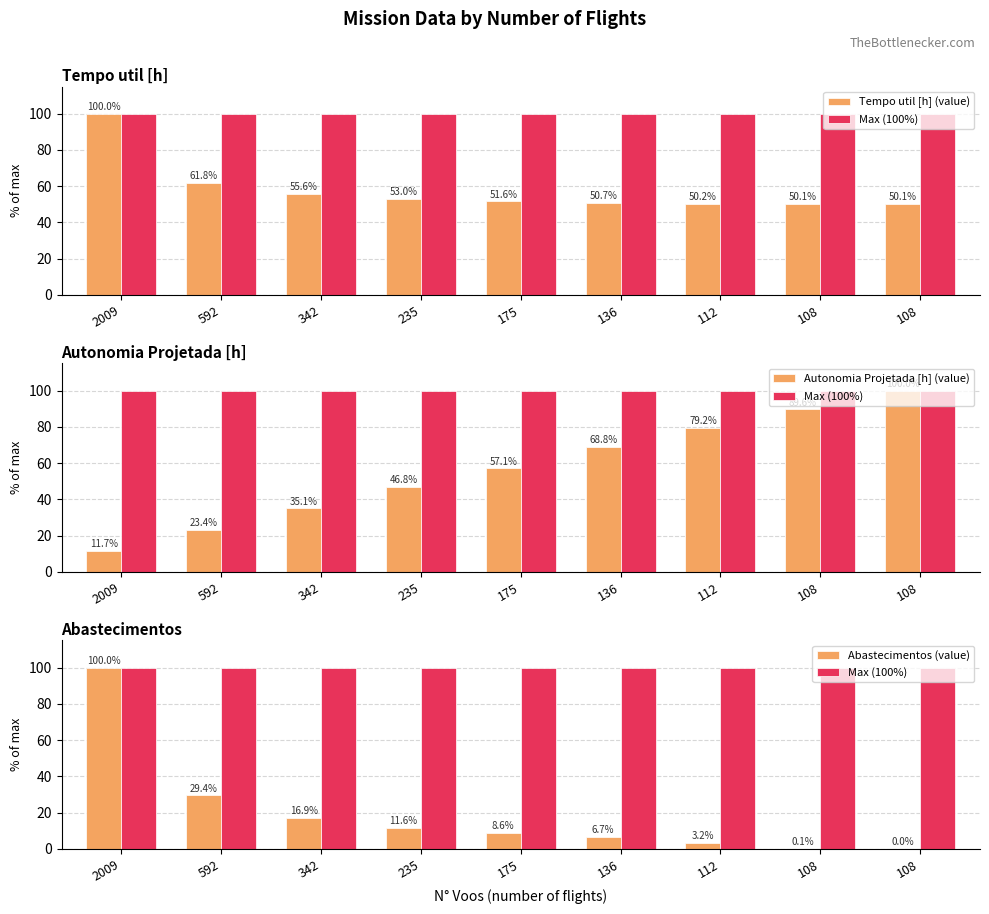

Between 175 and 592, which is larger?

592